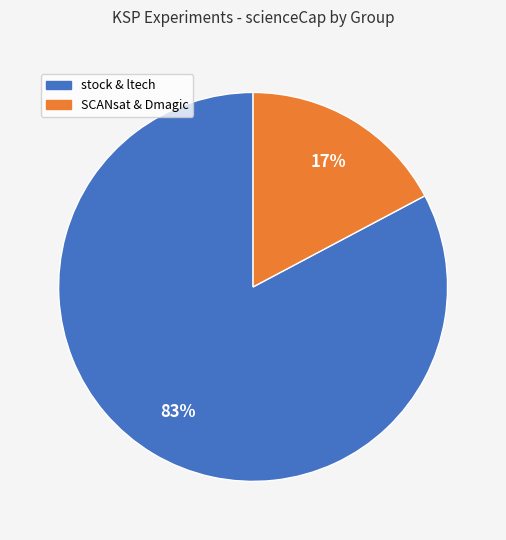

How many segments does this pie chart have?

2